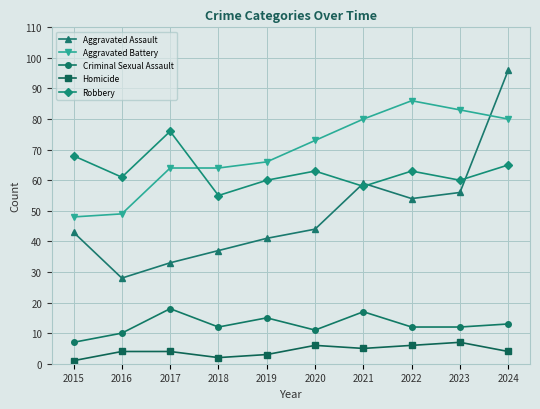

Reading left to right, transcribe all the data shown in this chart.

Aggravated Assault: 43	28	33	37	41	44	59	54	56	96
Aggravated Battery: 48	49	64	64	66	73	80	86	83	80
Criminal Sexual Assault: 7	10	18	12	15	11	17	12	12	13
Homicide: 1	4	4	2	3	6	5	6	7	4
Robbery: 68	61	76	55	60	63	58	63	60	65